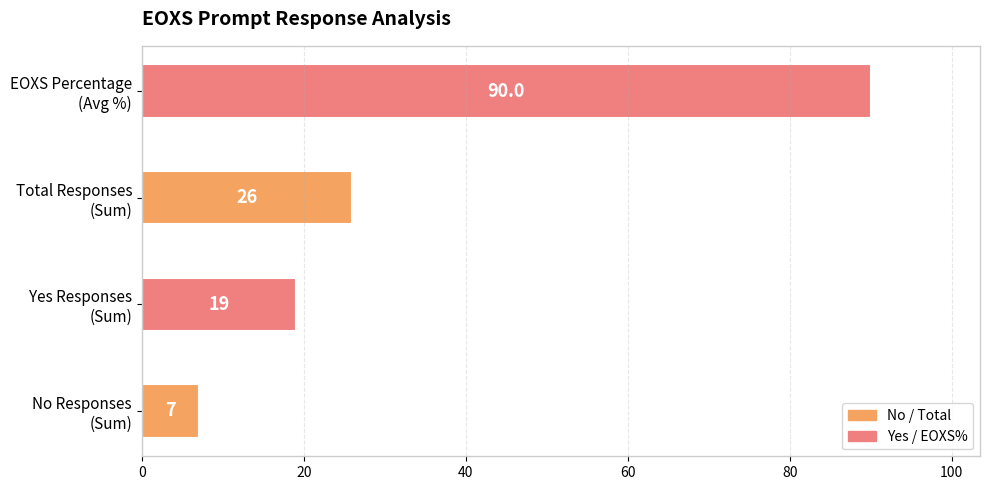

What is the sum of all values?

142